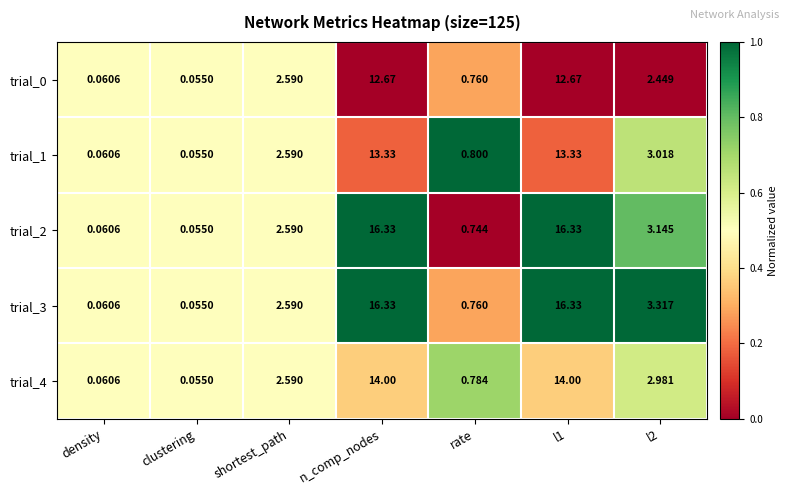

Where does the trial_3 series first go above 2?

shortest_path